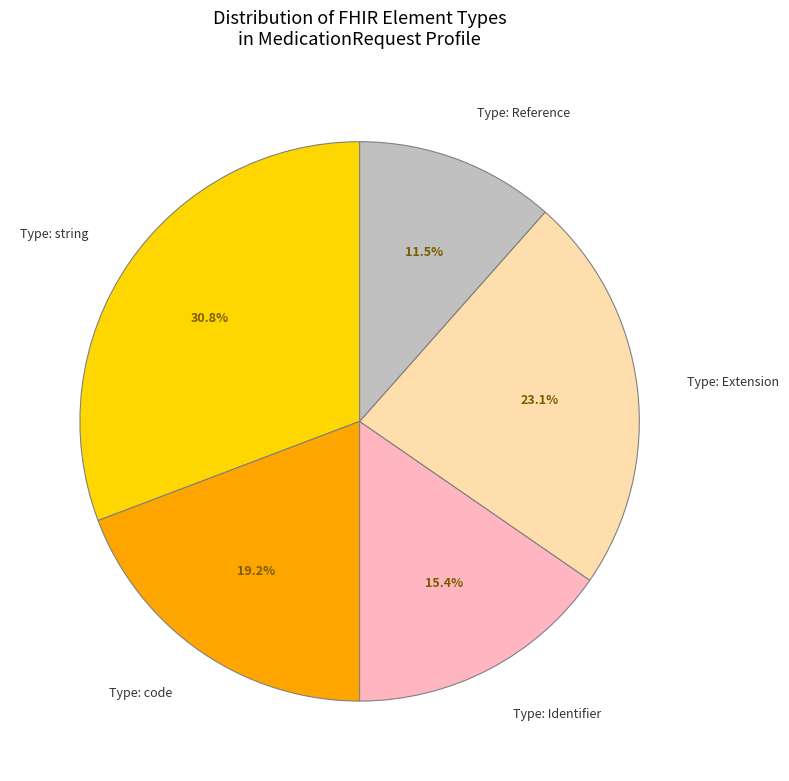

Combined, do Type: Reference and Type: Identifier account for over 50%?

No